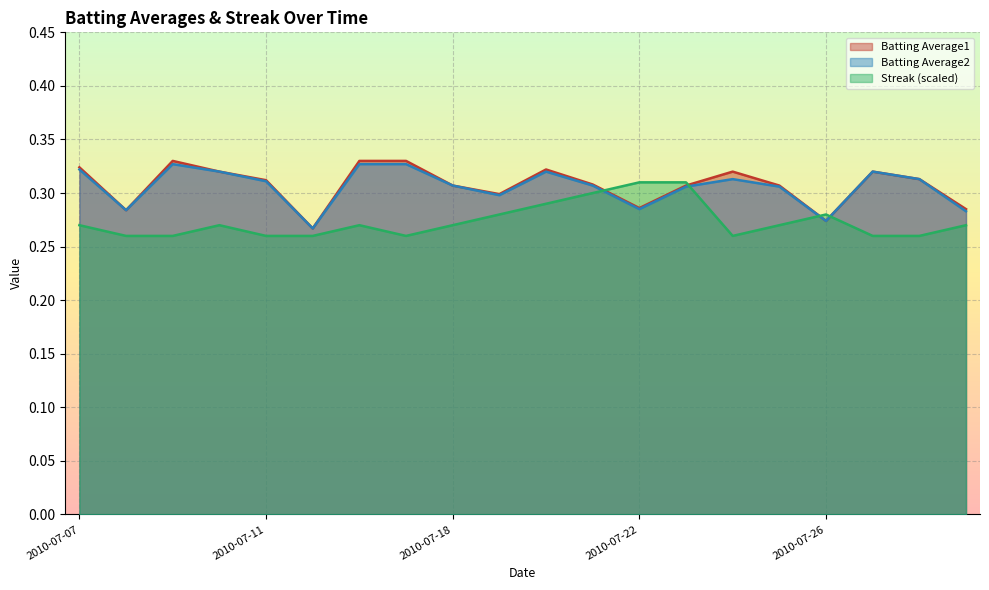

Rank the series by their maximum value, from highest to lowest.

Batting Average1, Batting Average2, Streak